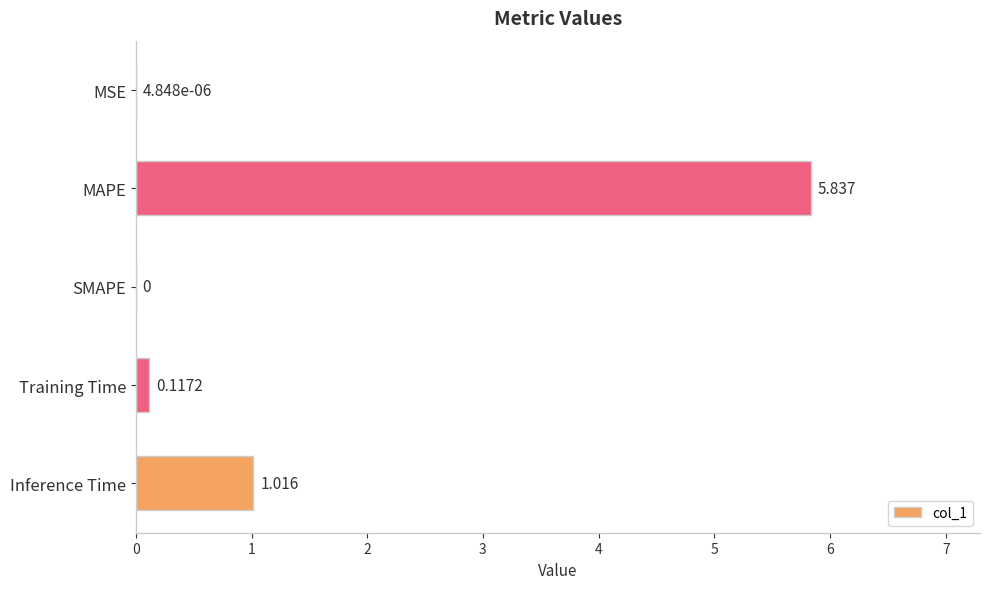

At which label is the value closest to 2?

Inference Time